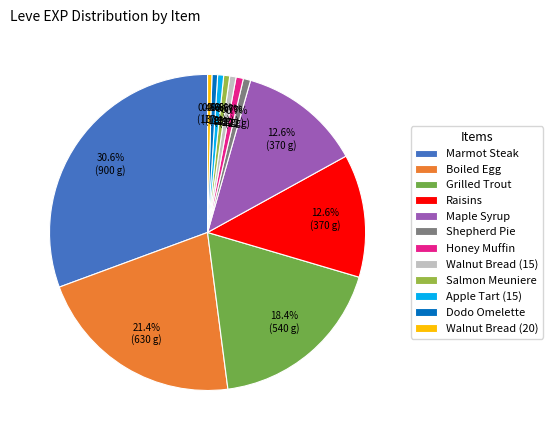

The Salmon Meuniere slice represents 11% of the pie. True or false?

False